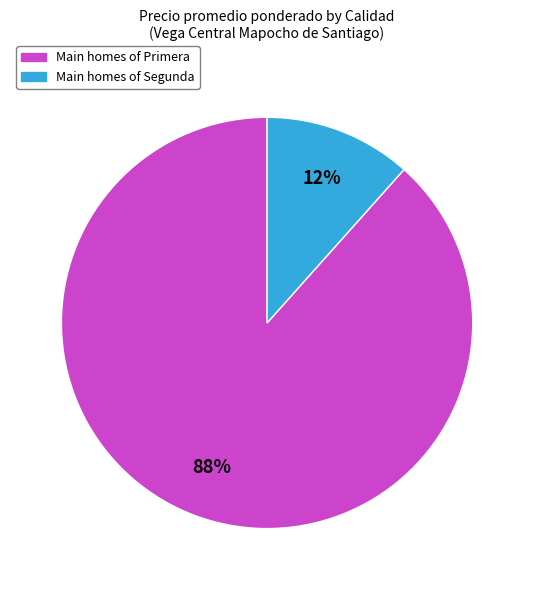

Is there a majority slice in this chart?

Yes